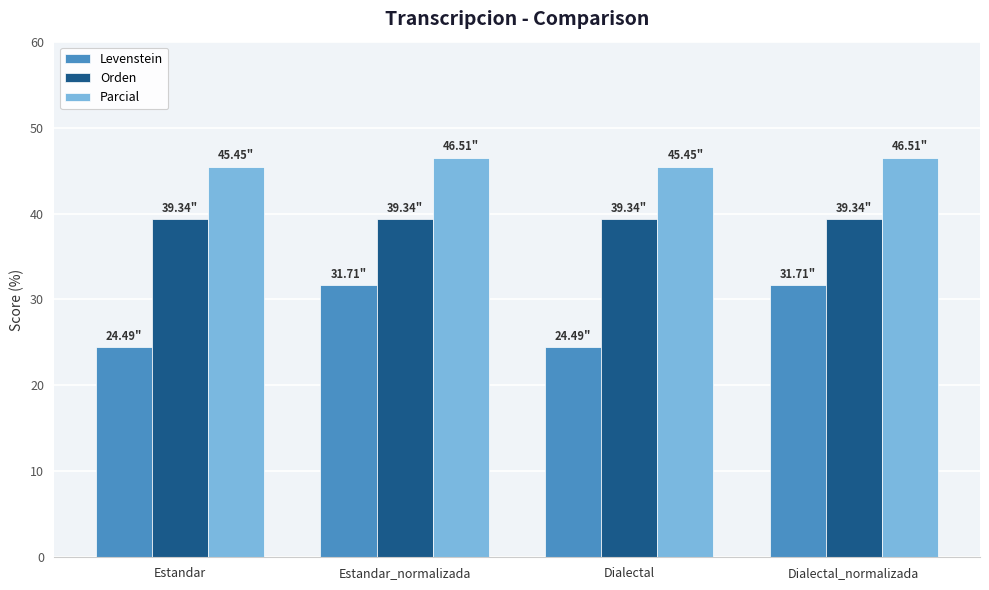

What is the difference between the second highest and minimum values in the Levenstein series?

7.2